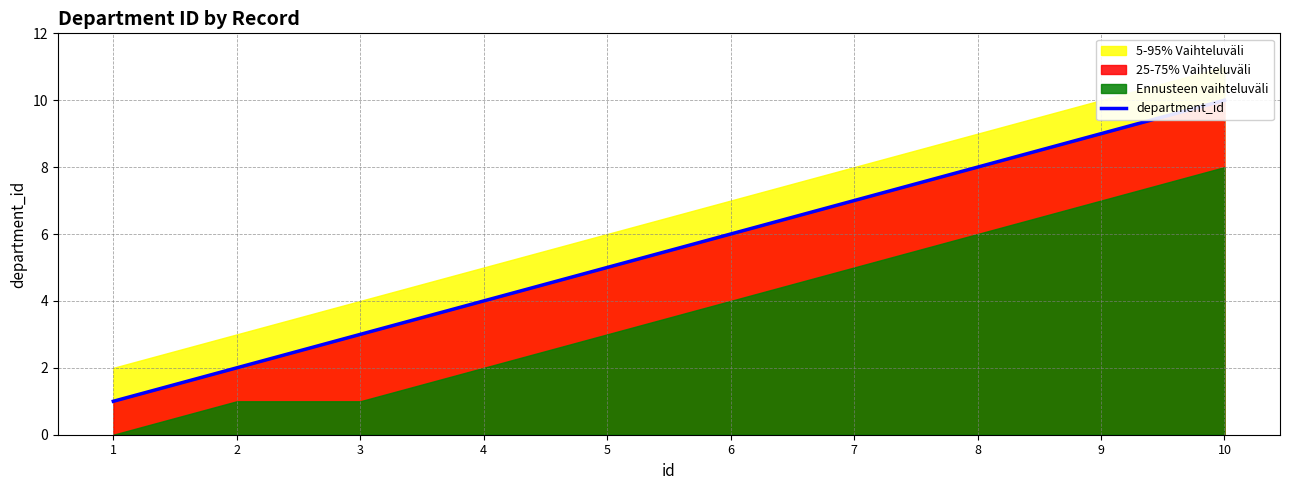

At which category does the chart reach its minimum across all series?

1